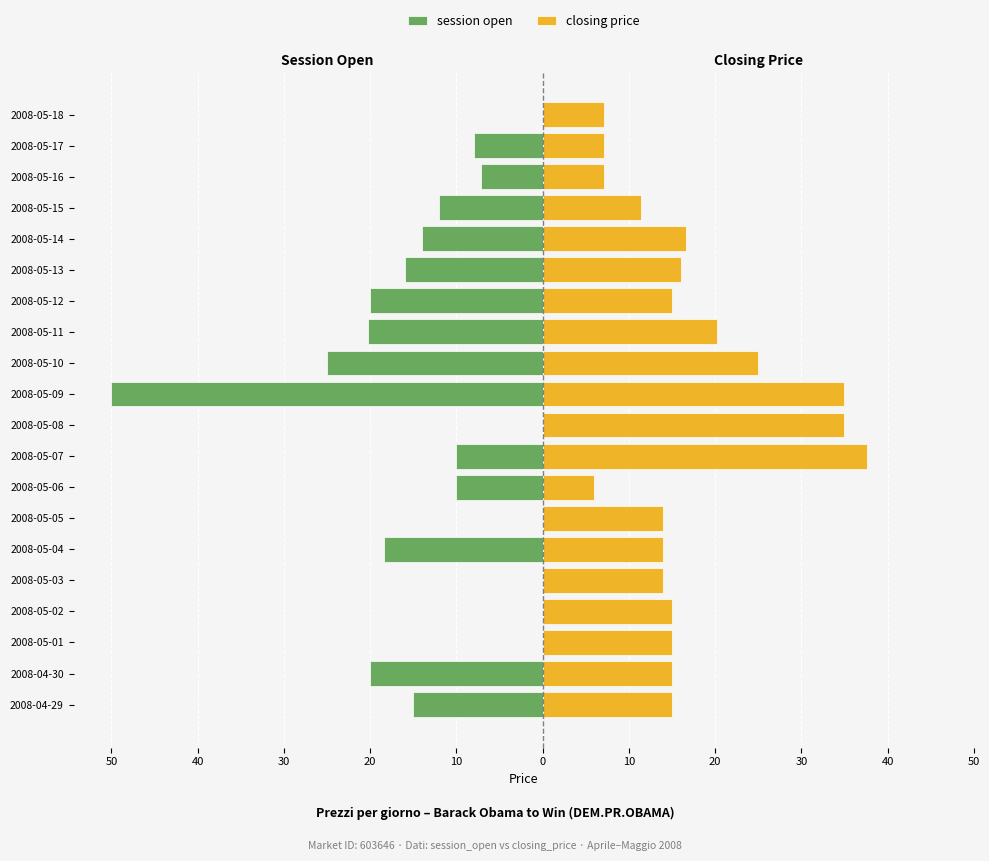

What is the spread (max minus min) of values at 2008-05-04?

32.4